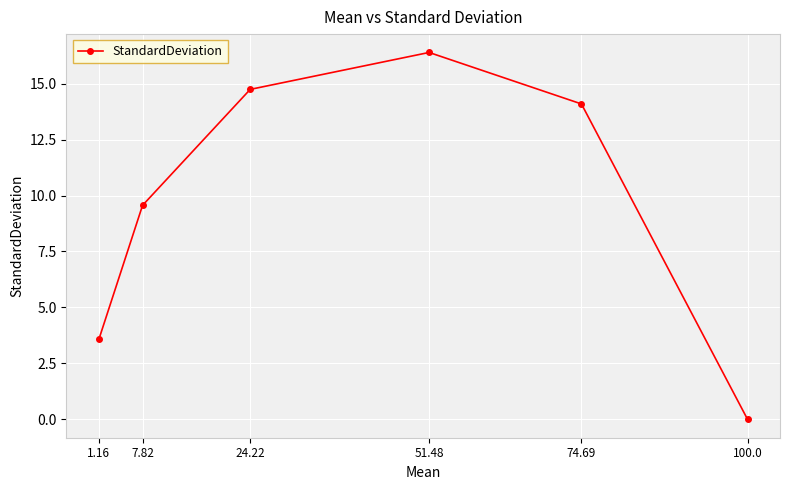

Reading right to left, extract all data points from this chart.

100.0=0.0	74.69=14.1	51.48=16.4	24.22=14.7	7.82=9.6	1.16=3.6